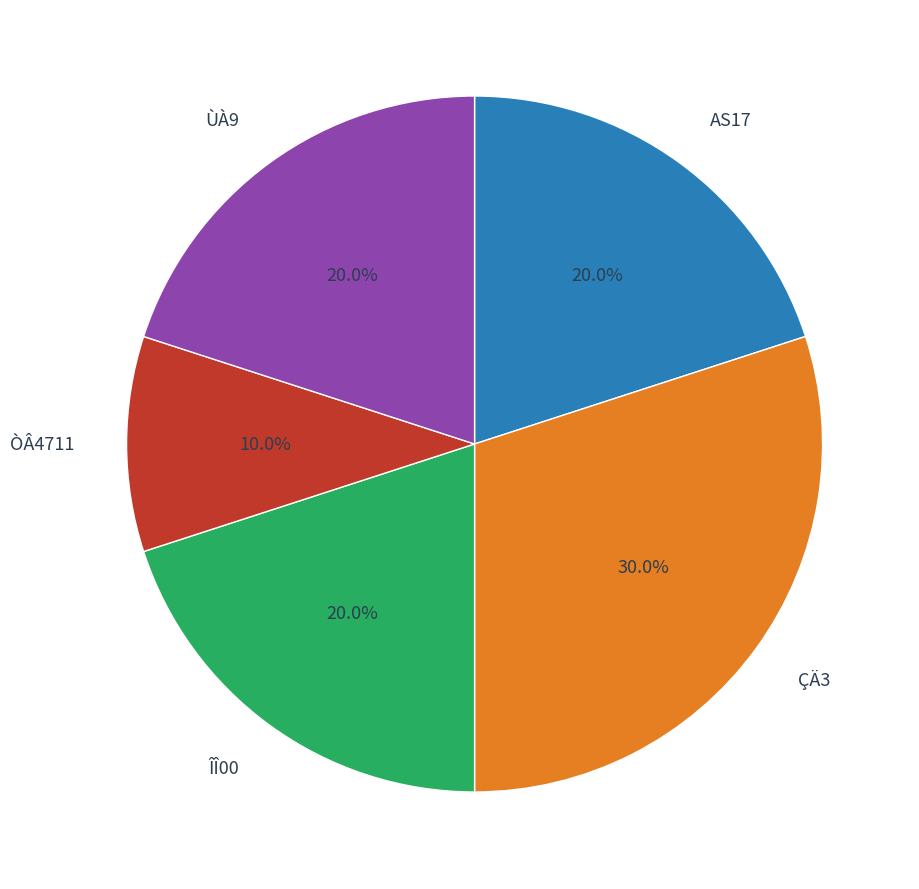

To the nearest percent, what percentage of the pie is ÇÄ3?

30%